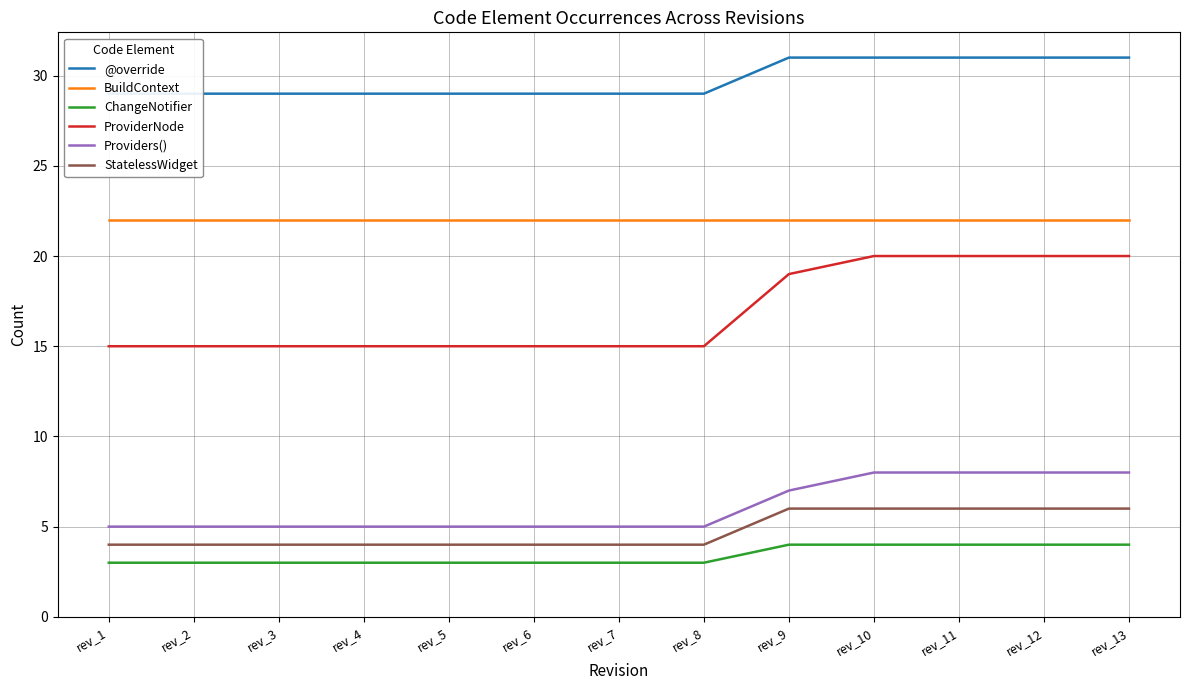

How many series are shown in this chart?

6